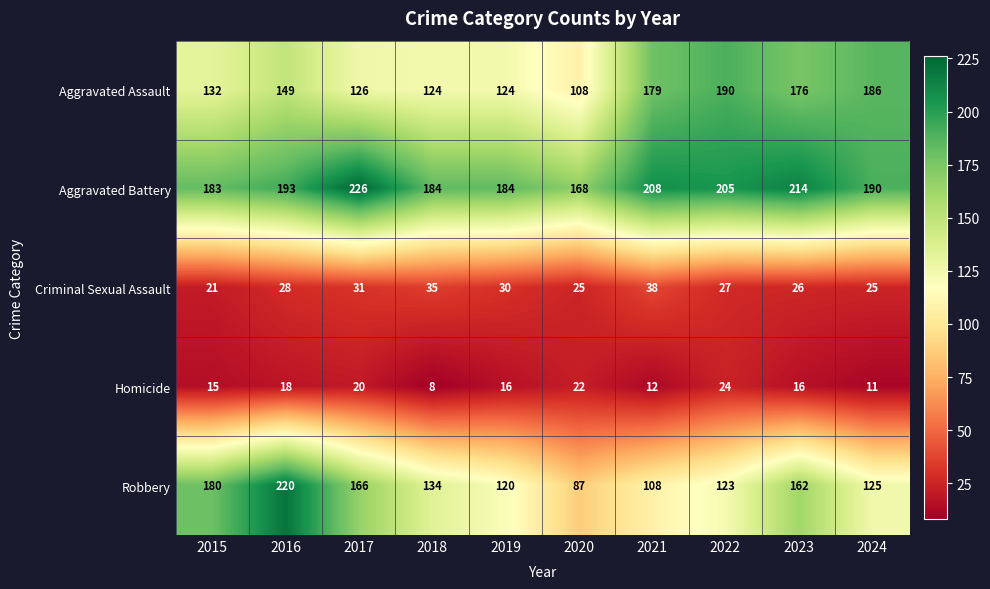

What is the smallest value displayed?

8